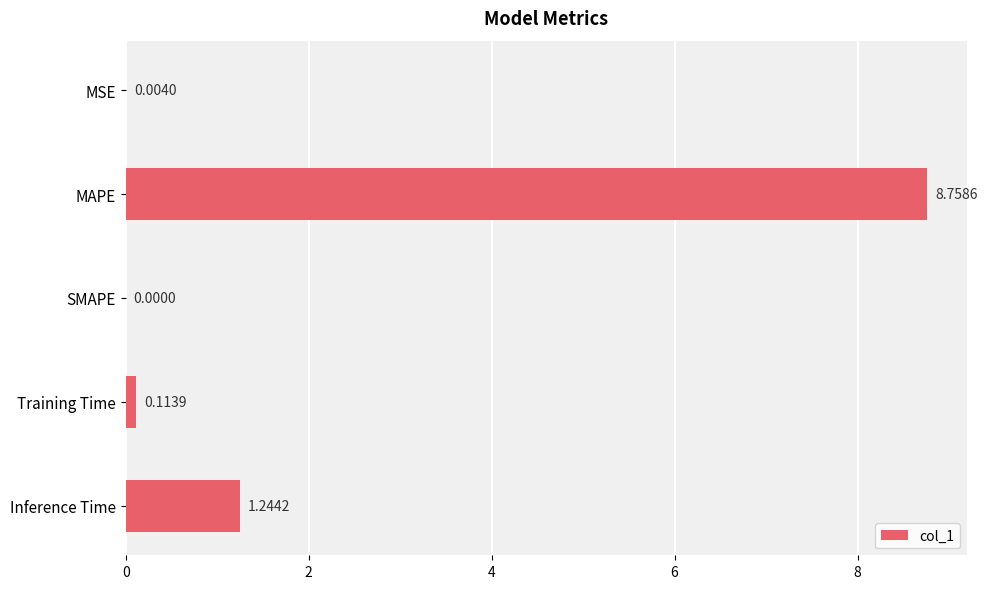

At which label is the value closest to 4?

Inference Time